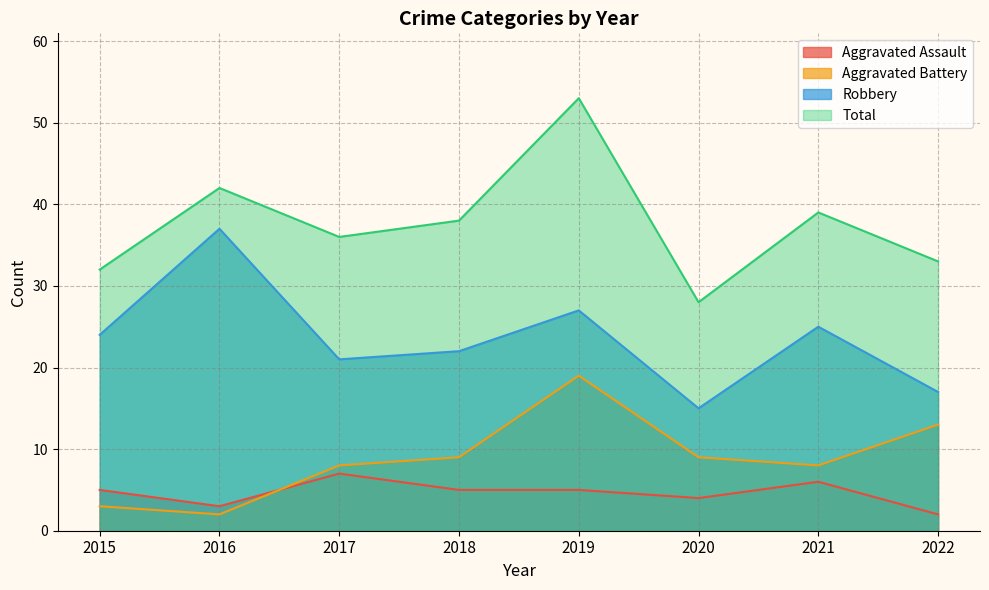

Does the chart display data point markers on the line(s)?

No